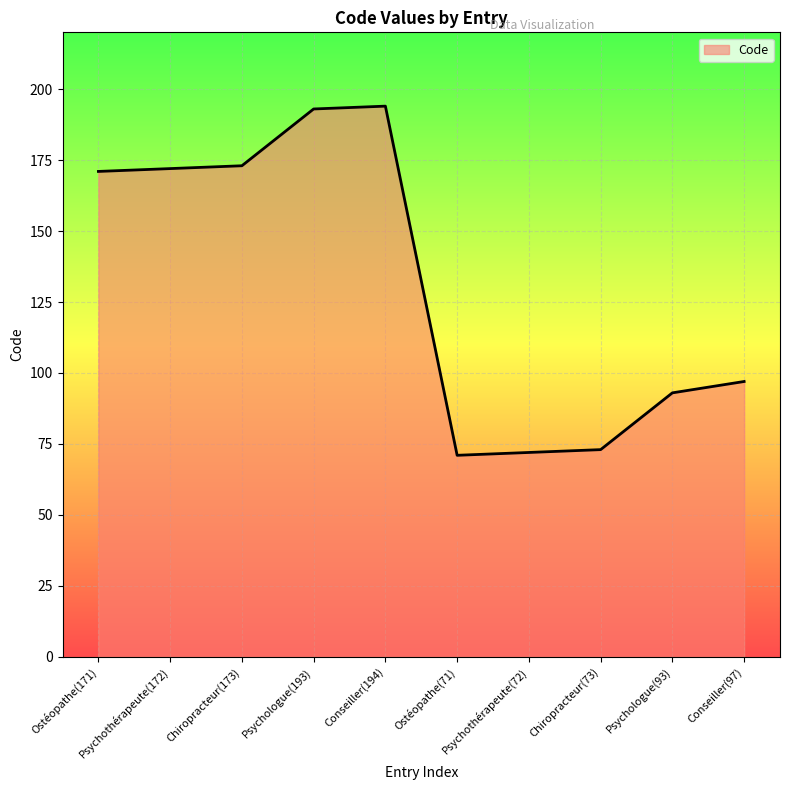

Which has a higher value, Conseiller(97) or Chiropracteur(173)?

Chiropracteur(173)